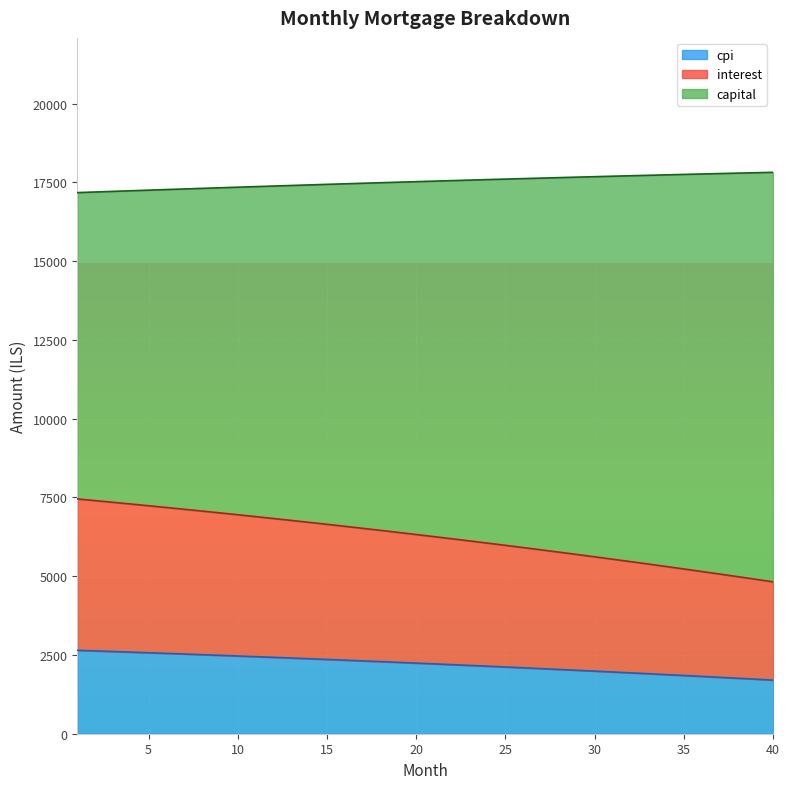

True or false: interest and cpi cross at least once.

False